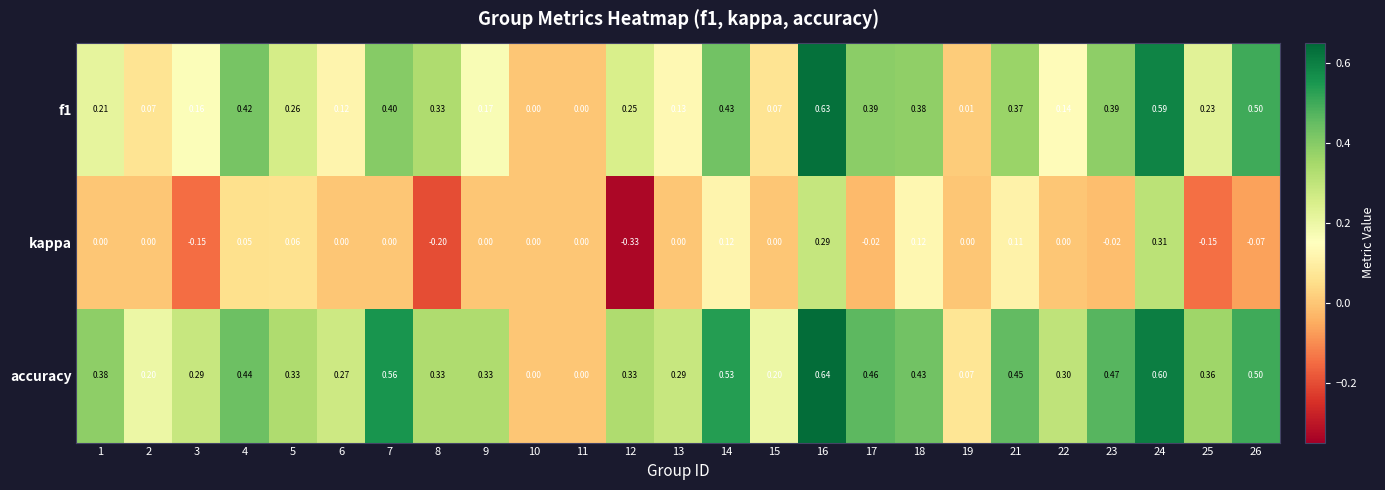

Which series has the largest total across all categories?

accuracy